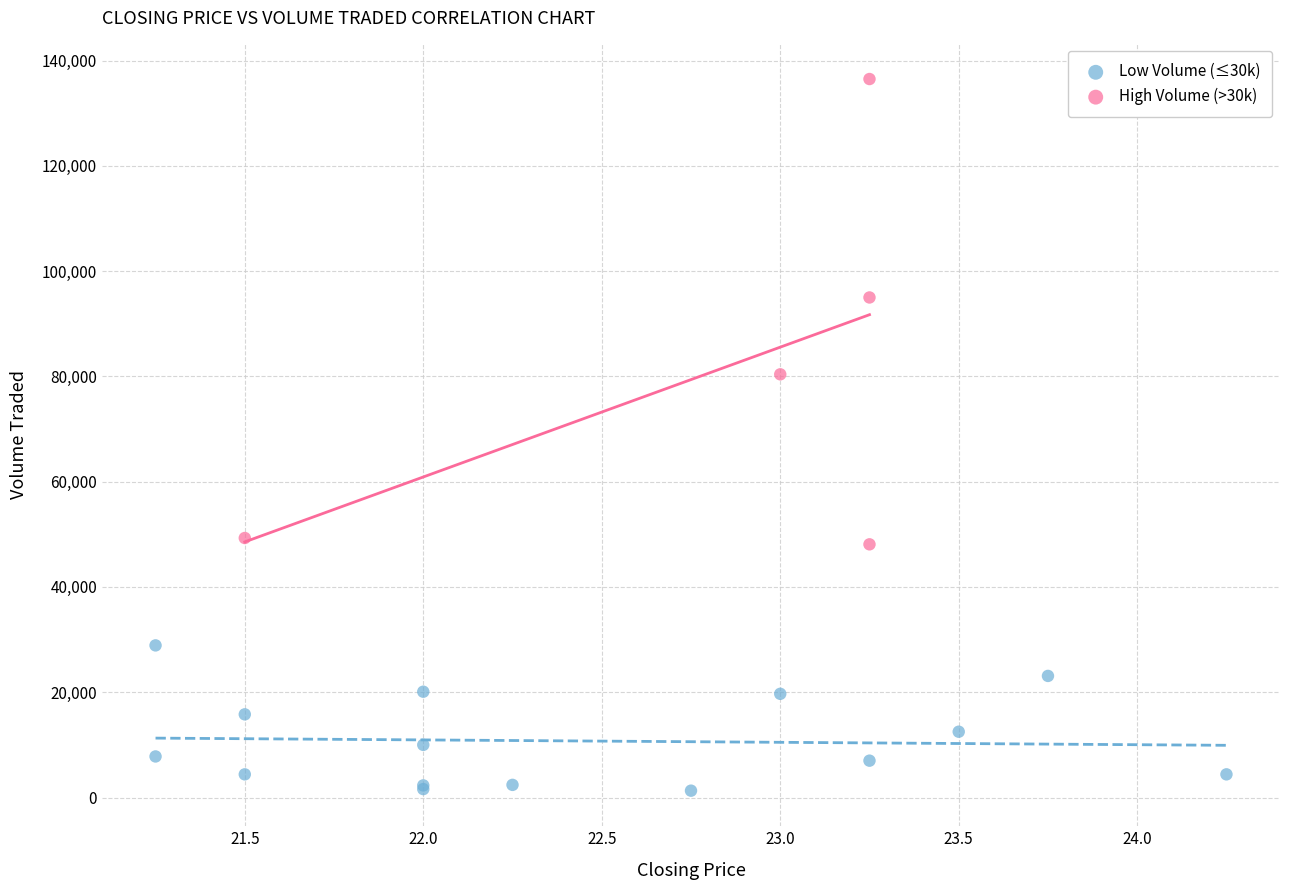

Which series reaches the minimum Y coordinate?

Low Volume (≤30k)